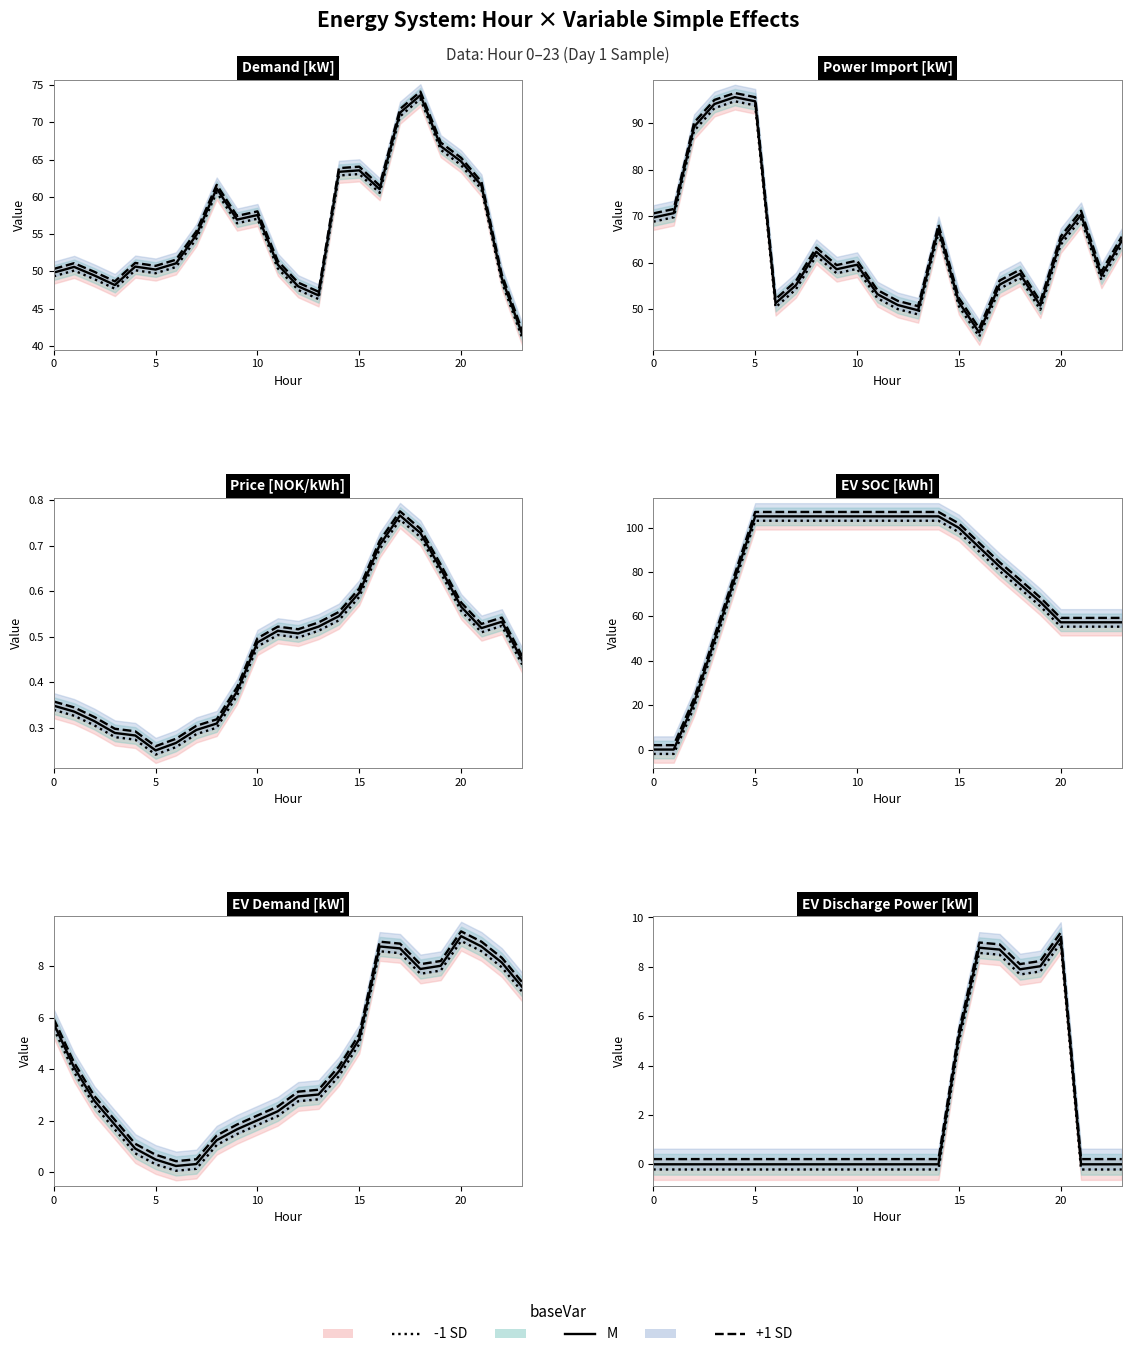

Count the number of categories in the chart.

24